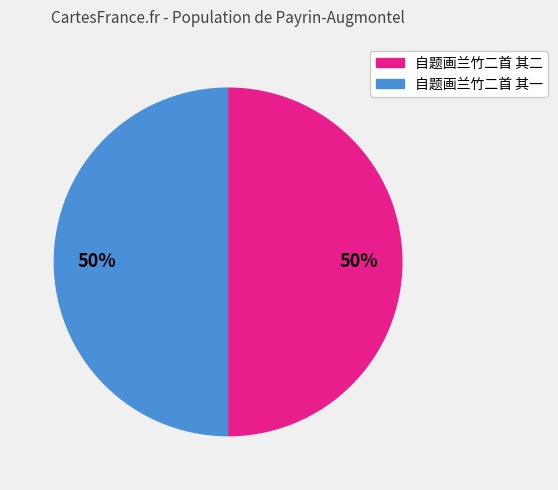

Combined, do 自题画兰竹二首 其一 and 自题画兰竹二首 其二 account for over 50%?

Yes